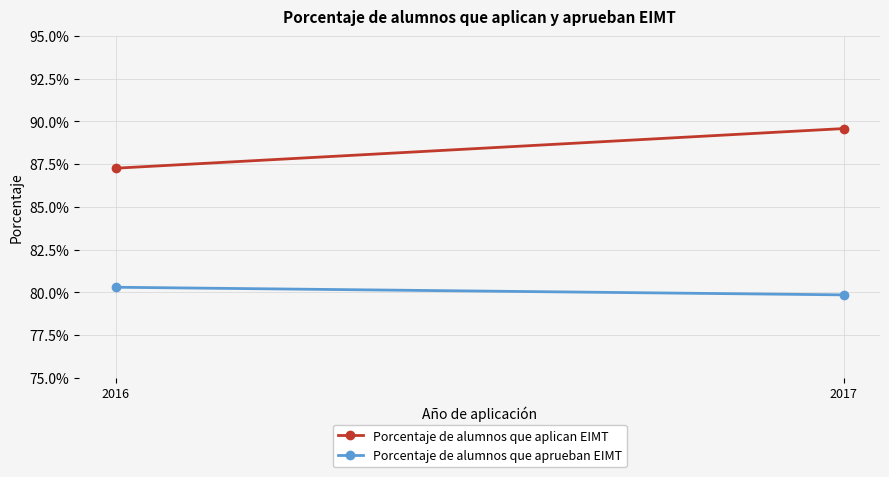

Is it true that Porcentaje de alumnos que aplican EIMT equals 0.2 at 2017?

False